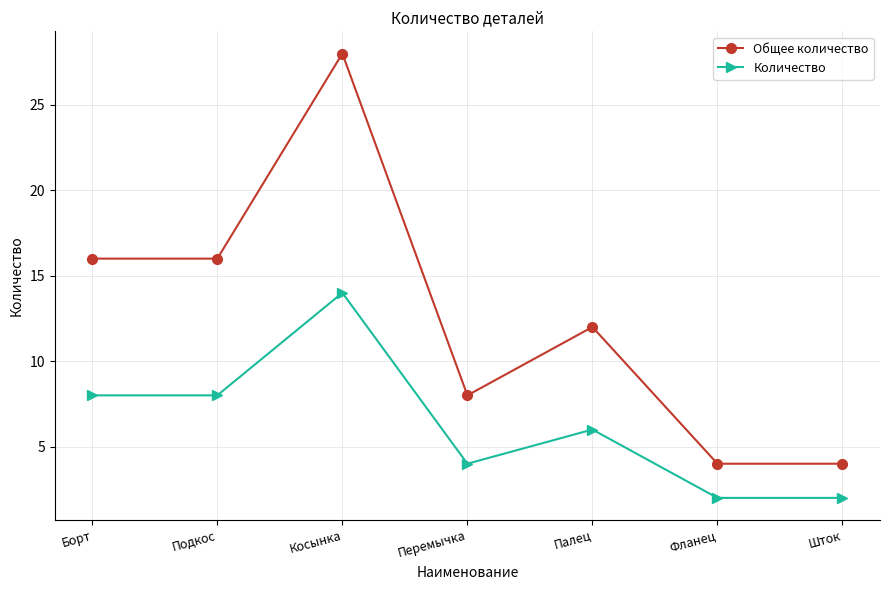

Is the value of Количество at Шток greater than the value of Общее количество at Палец?

No